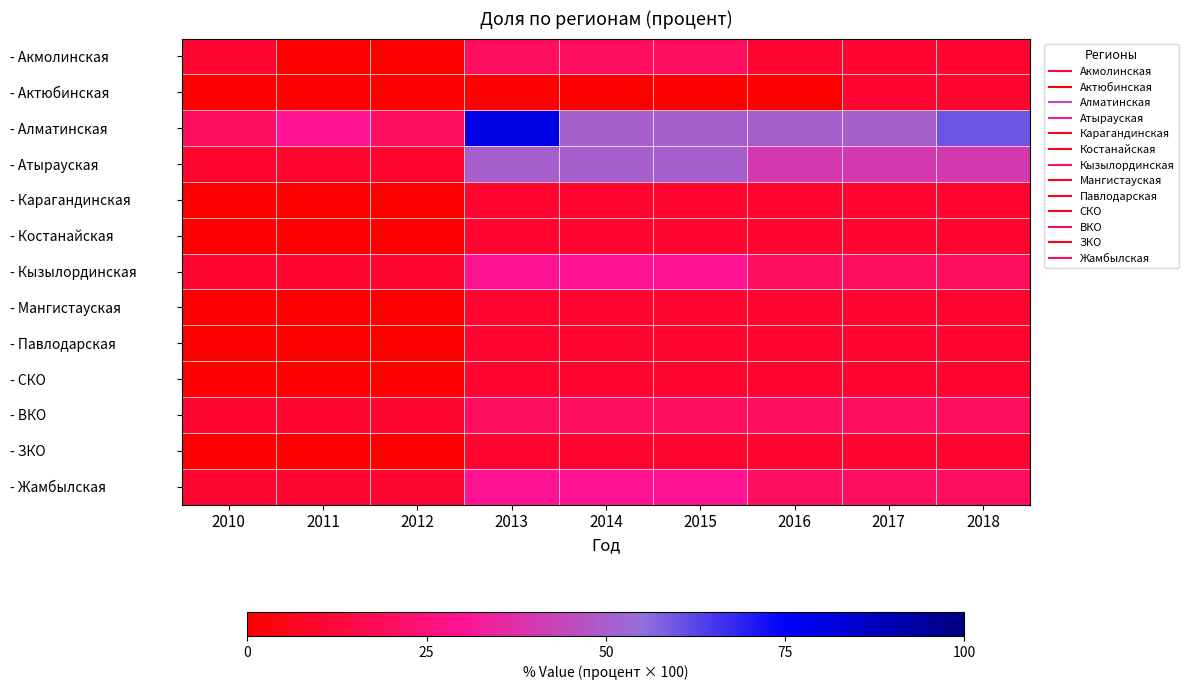

What is the difference between the highest and lowest values at 2011?

30